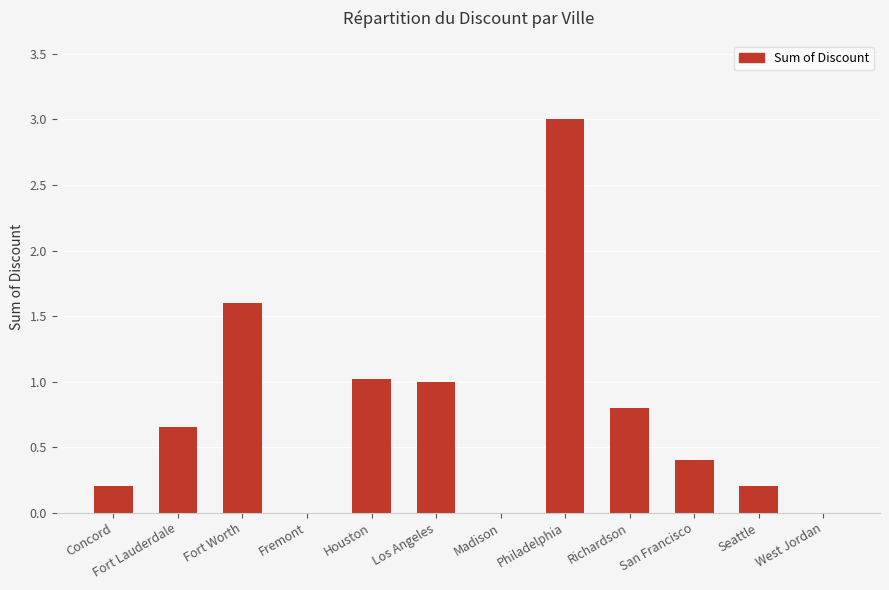

The chart shows a value of 0.4 at San Francisco. True or false?

True